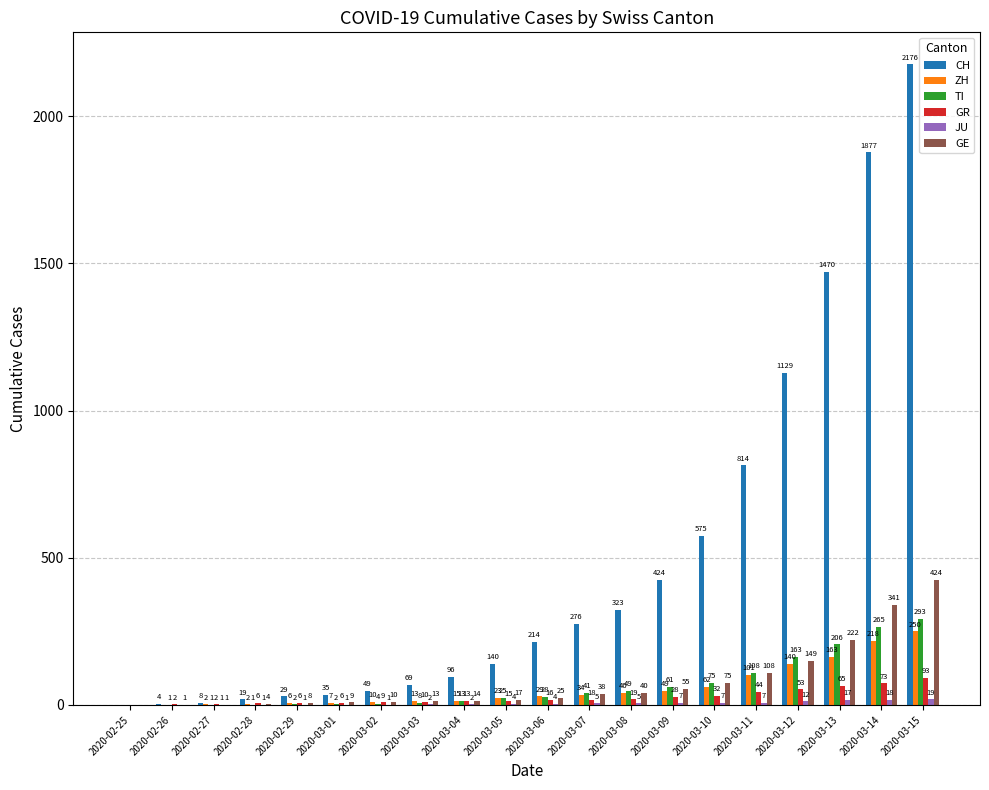

Count the number of data series in this chart.

6